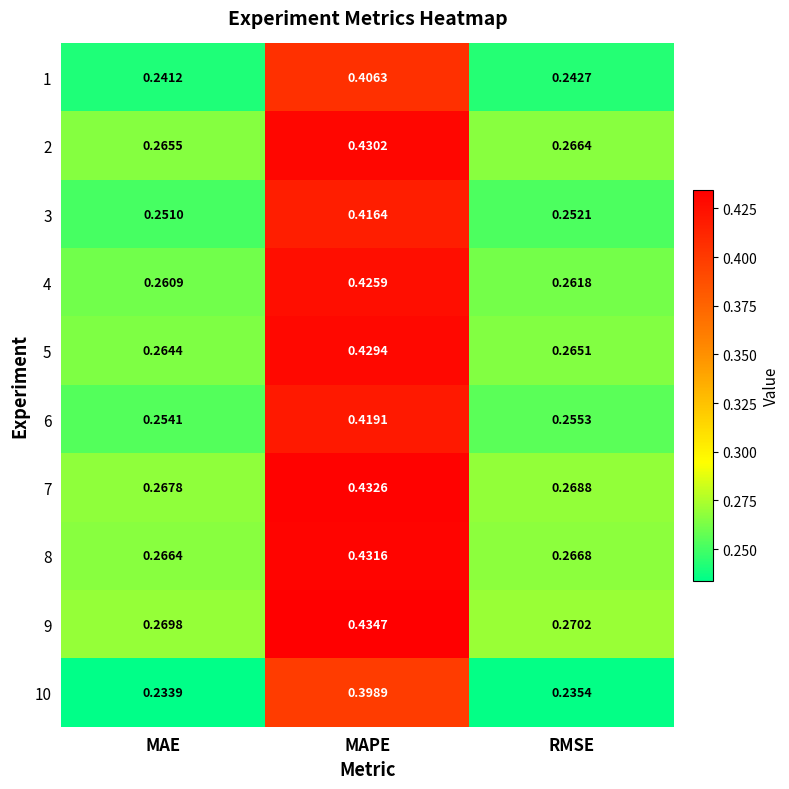

Where is 2 nearest to the value 0?

MAE